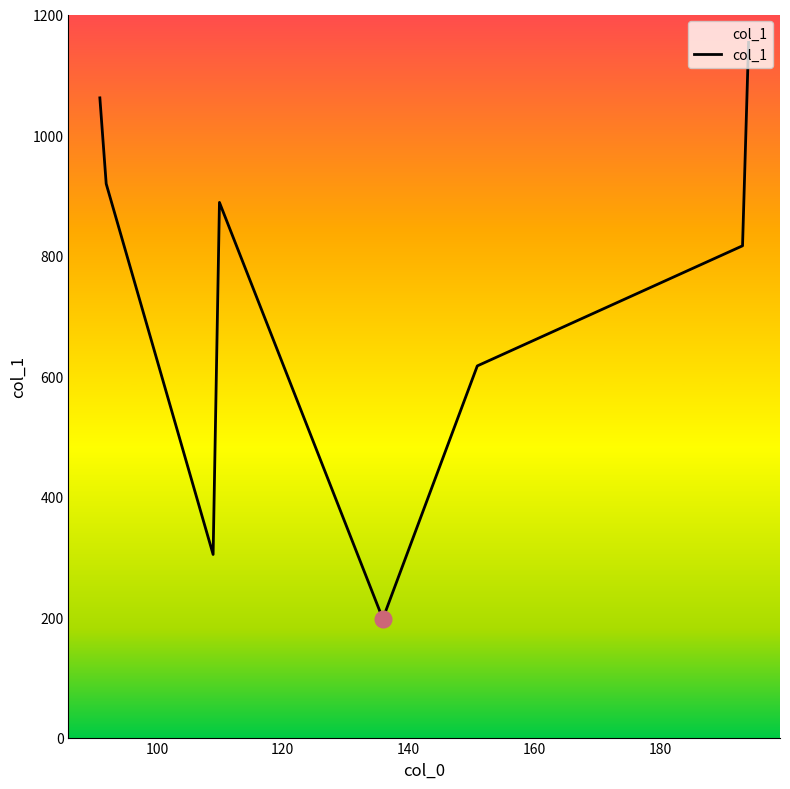

How many interior local valleys (lower than both neighbors) does the data have?

2